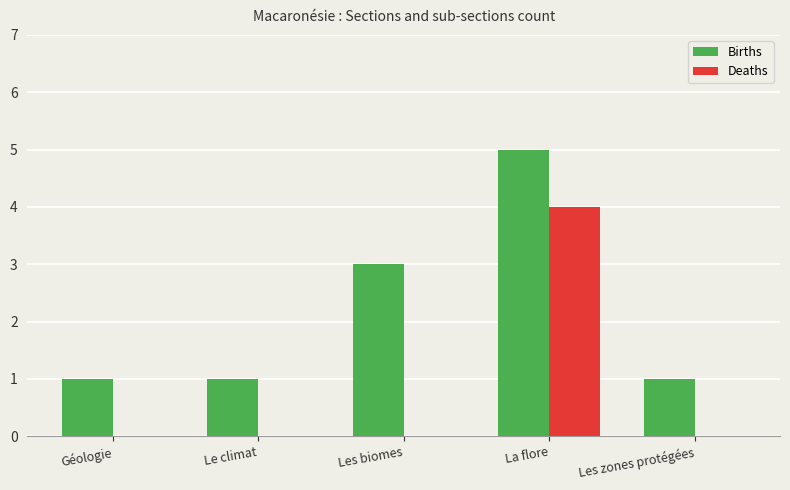

Reading left to right, what are all the values shown in this chart?

Births: 1	1	3	5	1
Deaths: 0	0	0	4	0